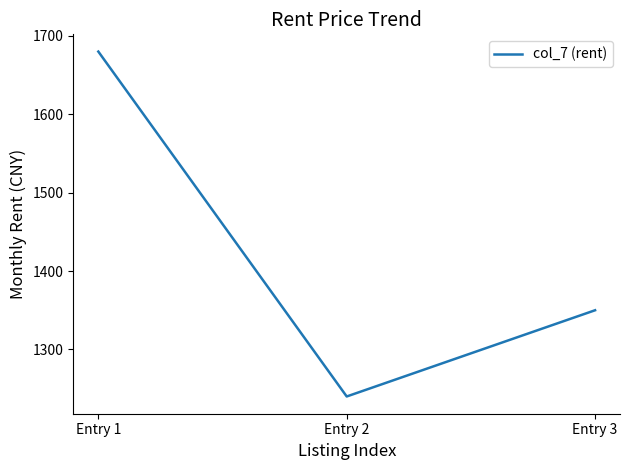

What is the difference between the values at Entry 2 and Entry 1?

440